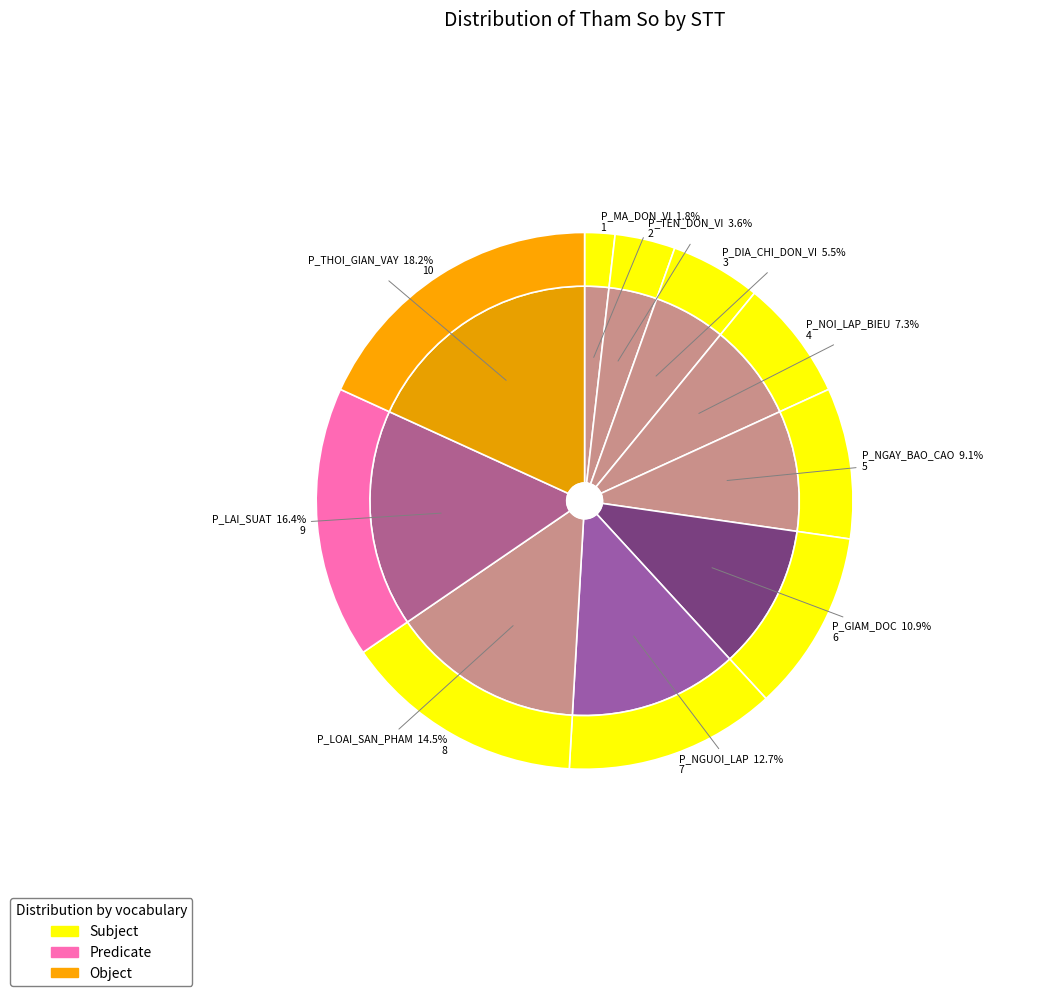

To the nearest percent, what is the combined percentage of P_LOAI_SAN_PHAM and P_GIAM_DOC?

25%